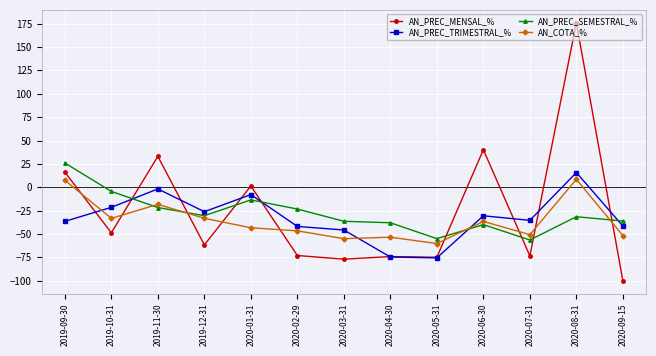

What is the greatest value displayed?

175.9